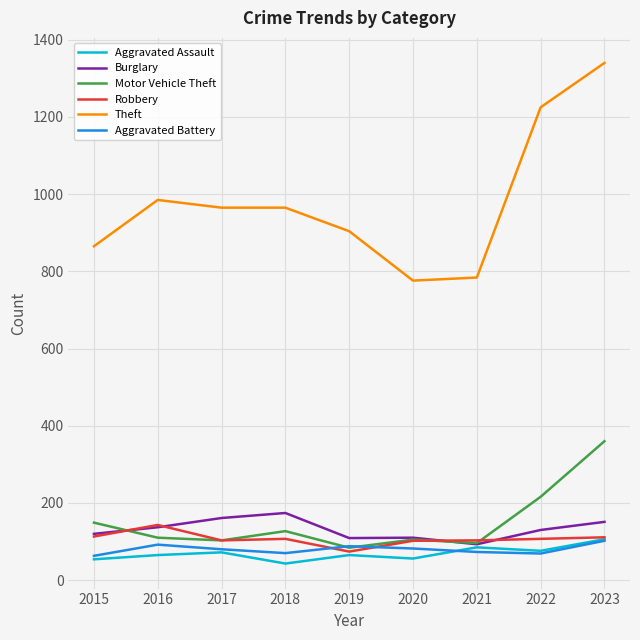

The value of Theft at 2015 is 865. True or false?

True